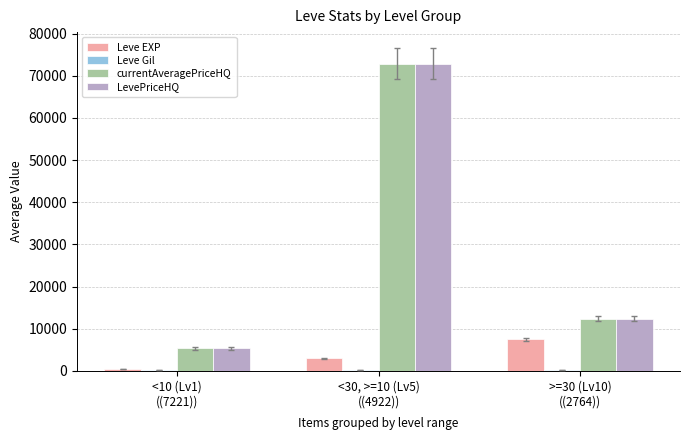

How many categories are shown in the chart?

3